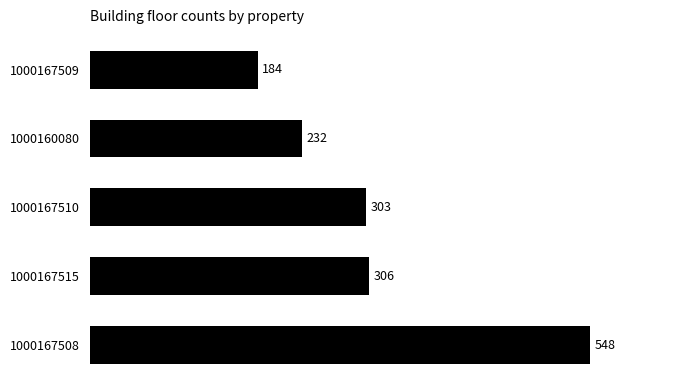

Rank the categories by value from lowest to highest.

1000167509, 1000160080, 1000167510, 1000167515, 1000167508